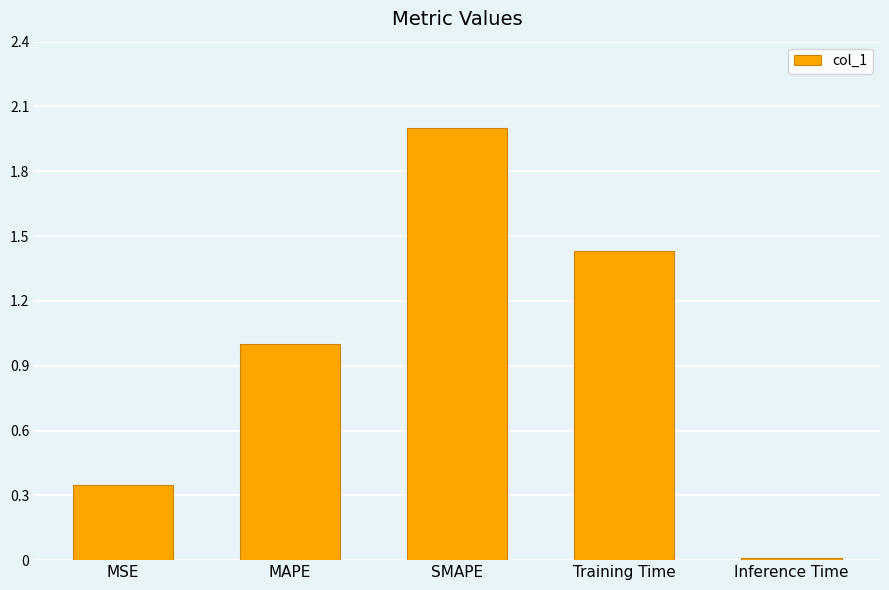

What position from the left is Inference Time?

5